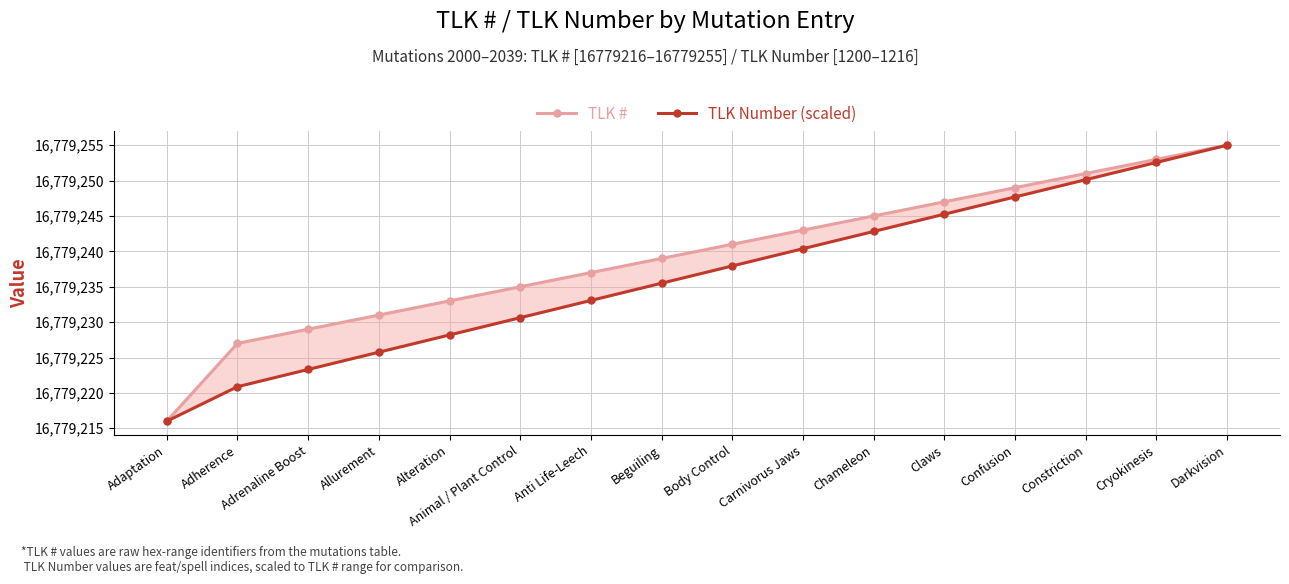

What is the value of the TLK Number (scaled) point at the 13th from the left?

16779247.7